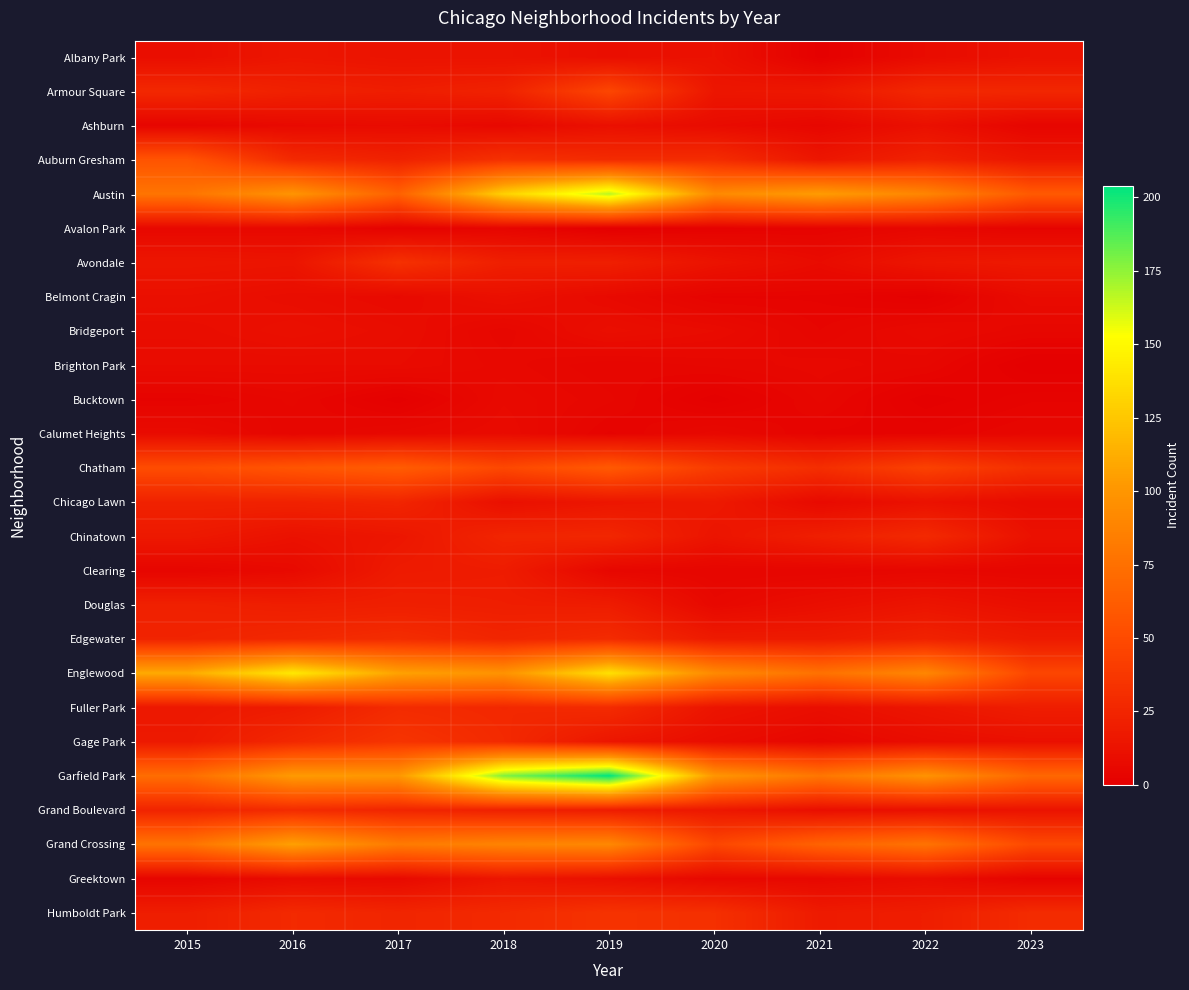

How many data points does each series have?

9